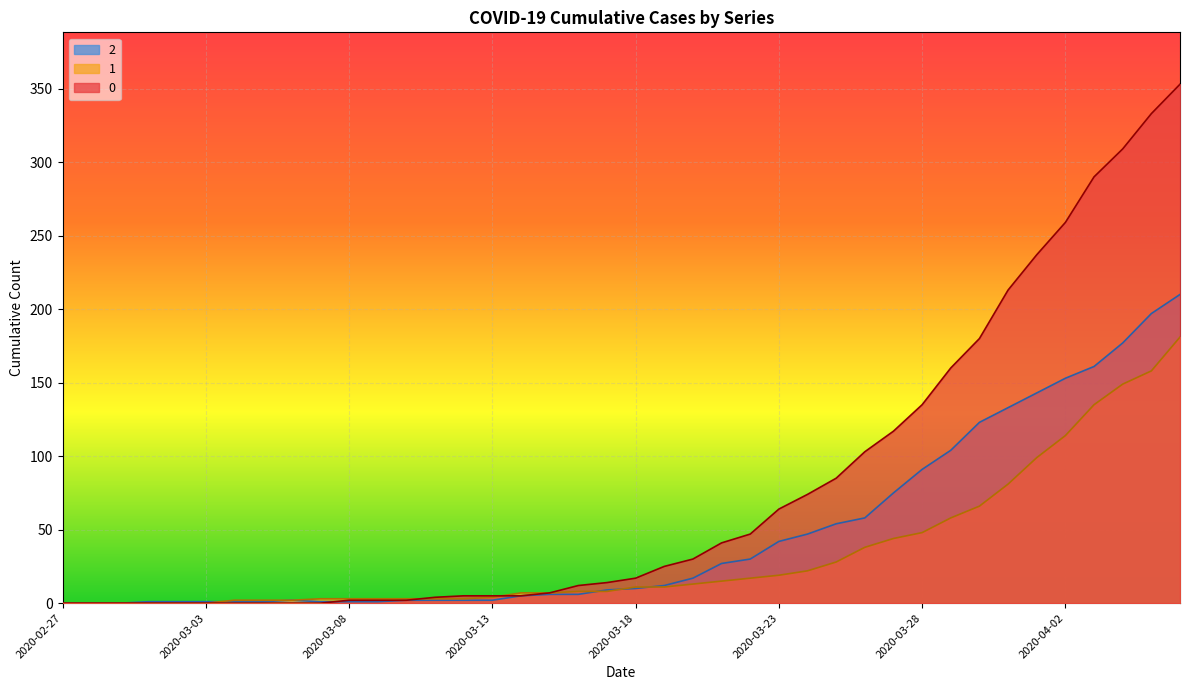

At which category does the chart reach its minimum across all series?

2020-02-27